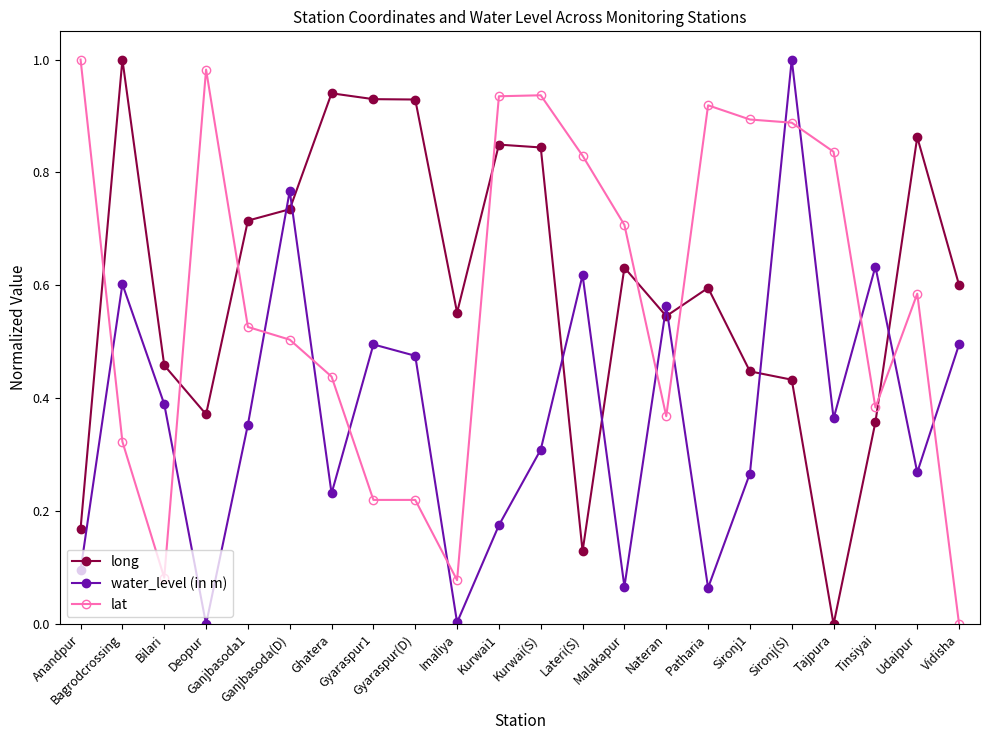

True or false: lat has more than 2 interior local peaks.

True